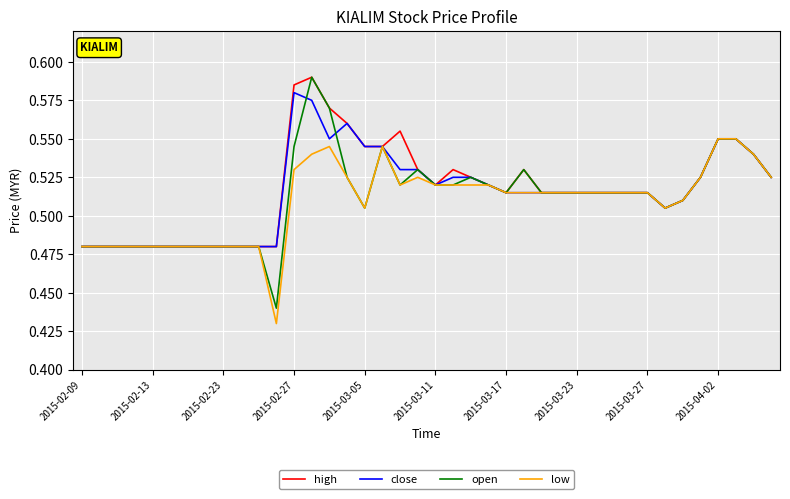

Which series has the largest range (max minus min)?

open